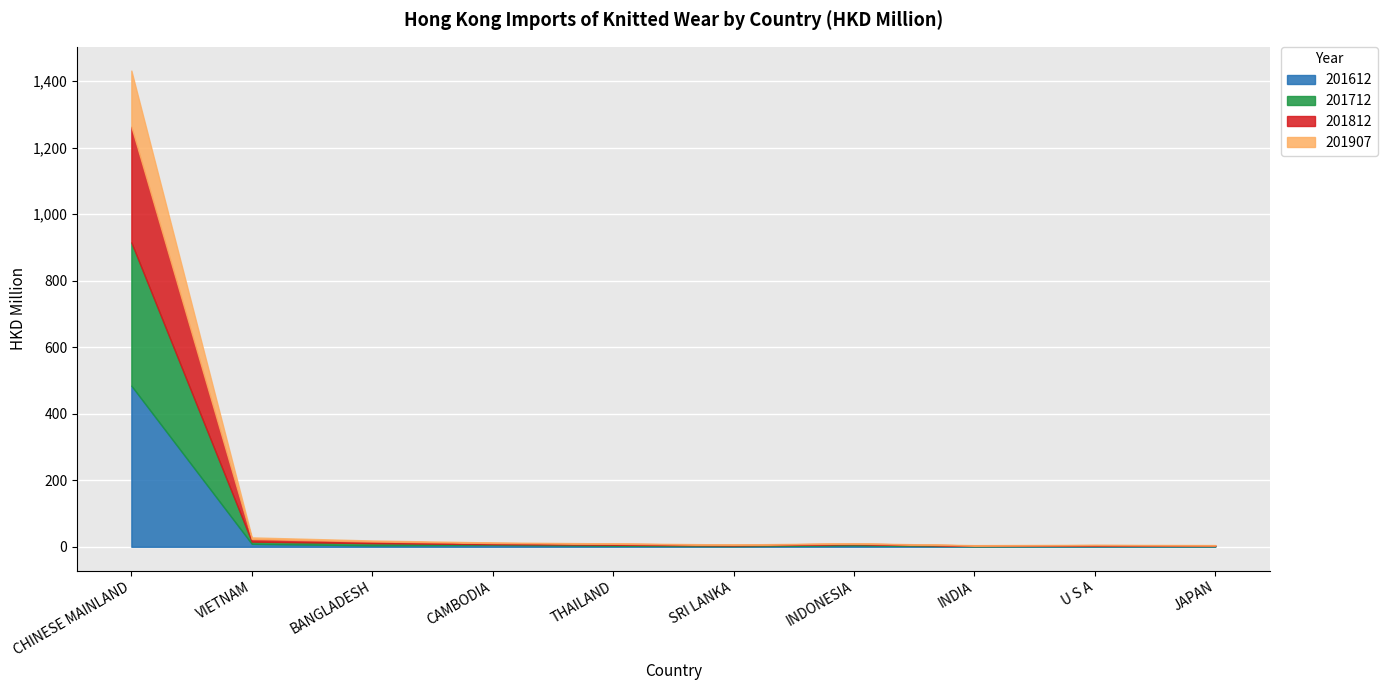

The value of 201712 at VIETNAM is 9.0. True or false?

False